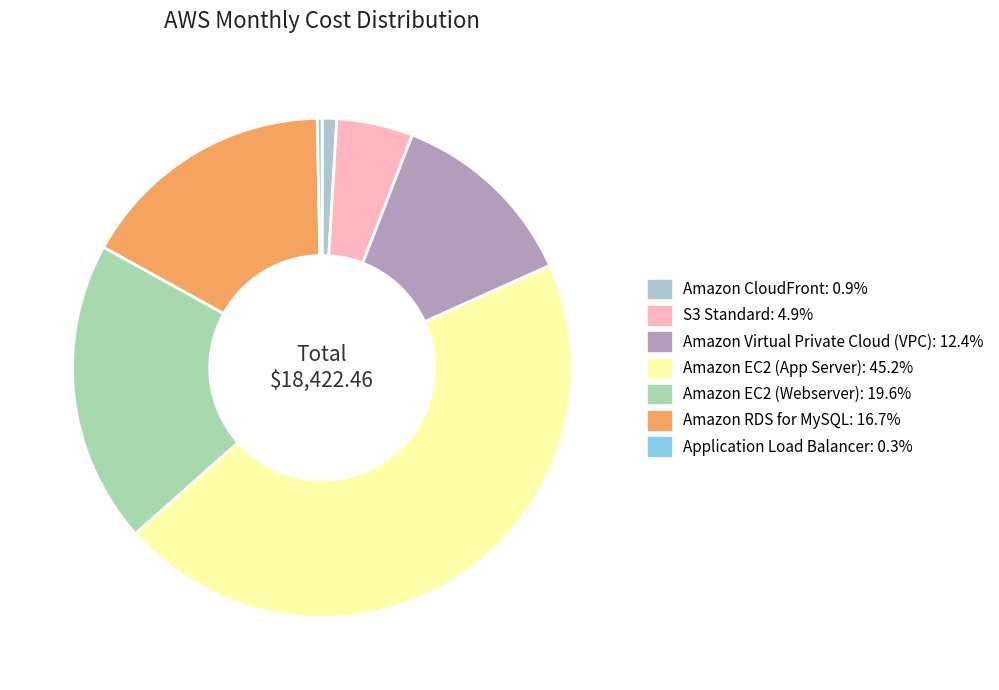

What portion of the pie excludes Amazon EC2 (App Server)?

54.8%